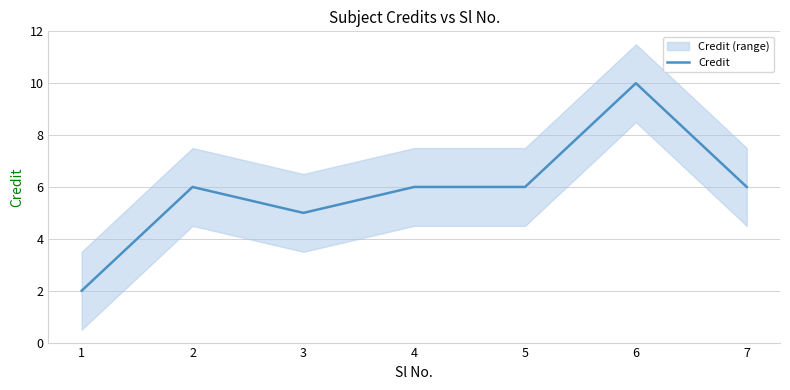

Reading right to left, what are all the values shown in this chart?

6	10	6	6	5	6	2